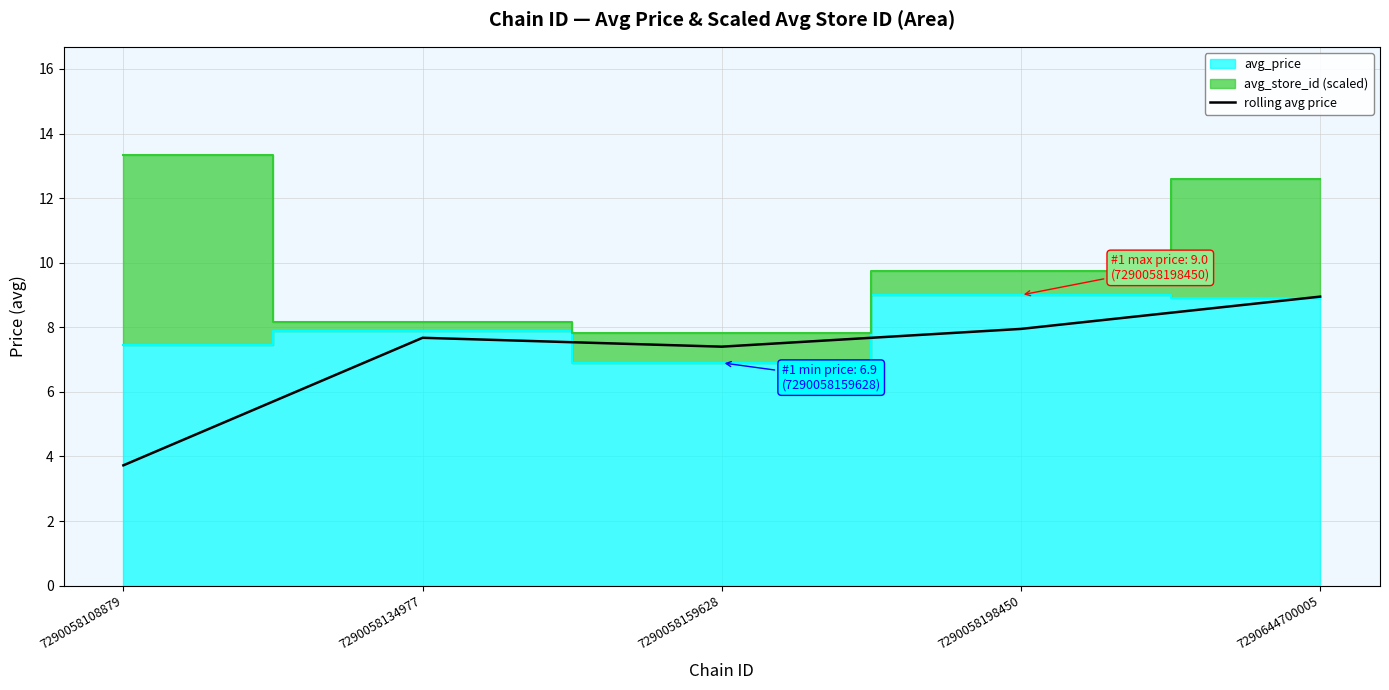

Where does the rolling avg price series first go above 7?

7290058134977